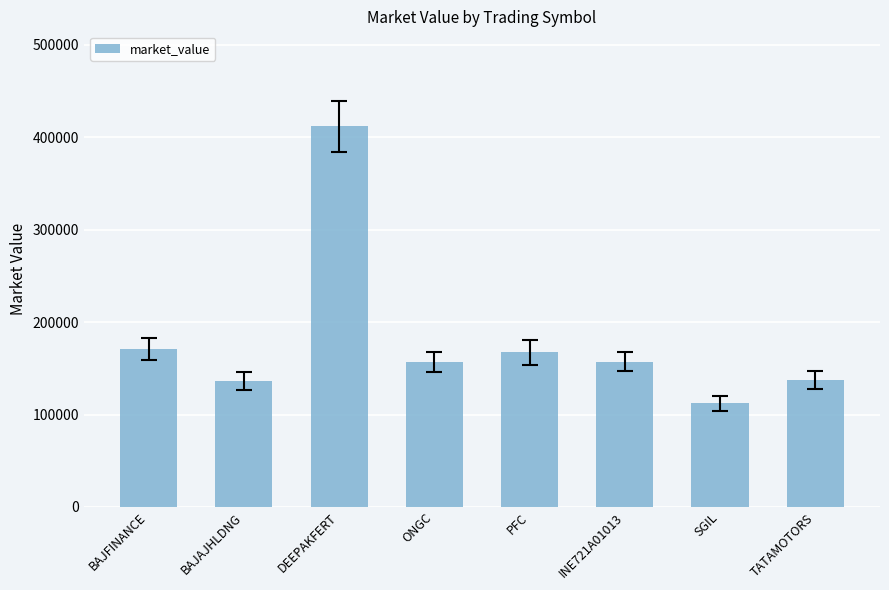

What value does the data have at TATAMOTORS?

137623.9